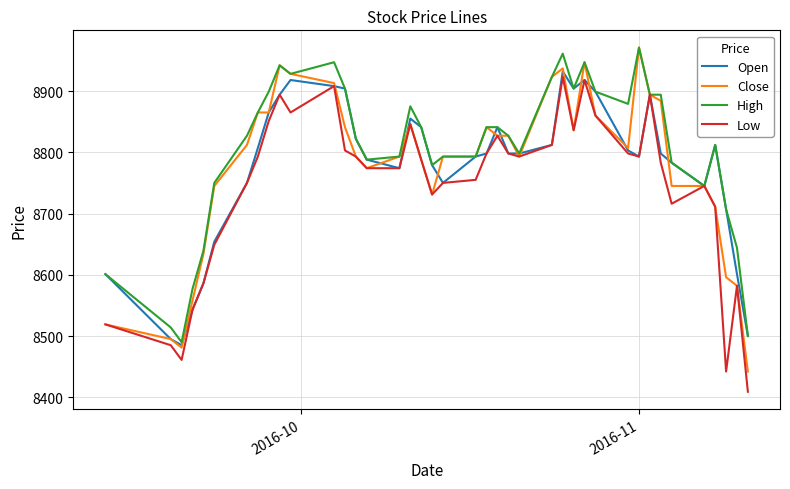

What is the maximum value shown in the chart?

8971